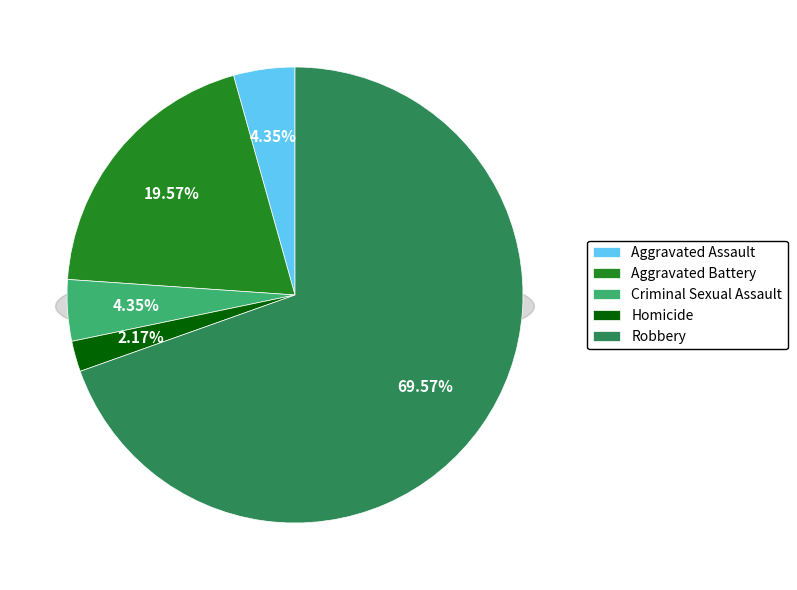

Which category has the biggest portion of the pie?

Robbery